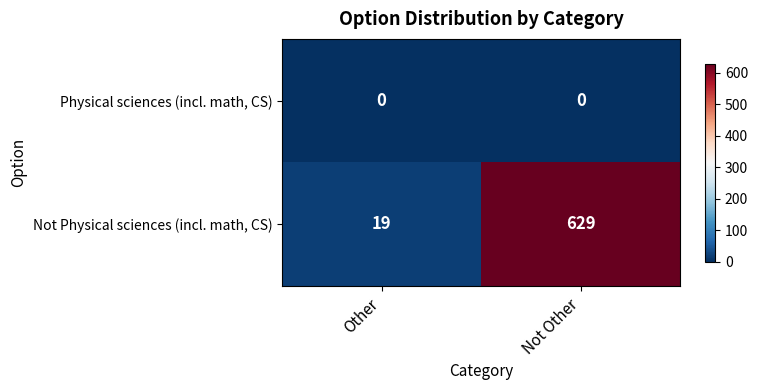

How many data points in Not Physical sciences (incl. math, CS) are less than 629?

1